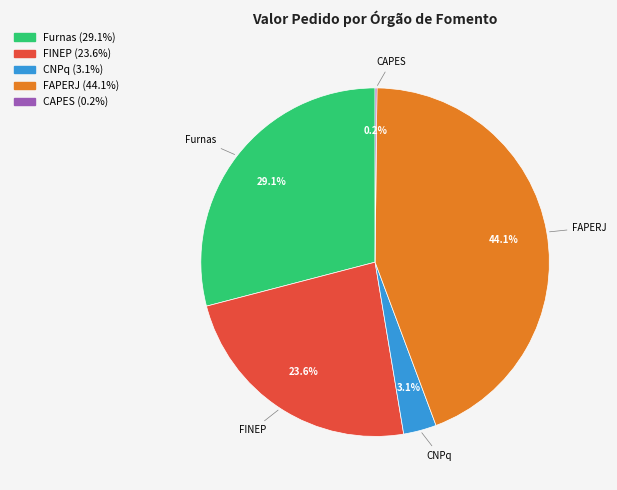

To the nearest percent, what is the difference between the largest and smallest slice percentages?

44%